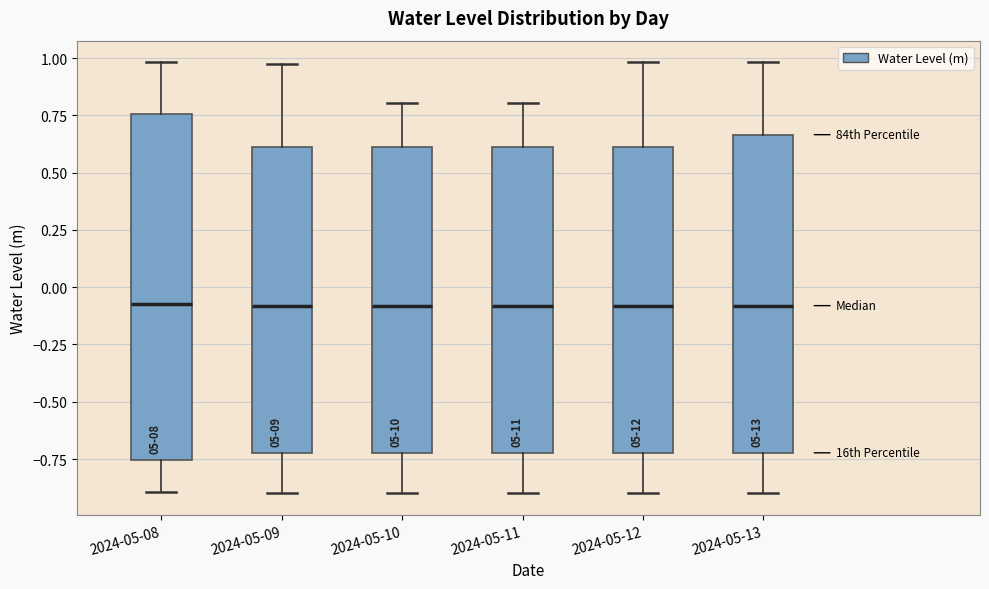

Which box is the tallest, from its lower edge to its upper edge?

2024-05-08